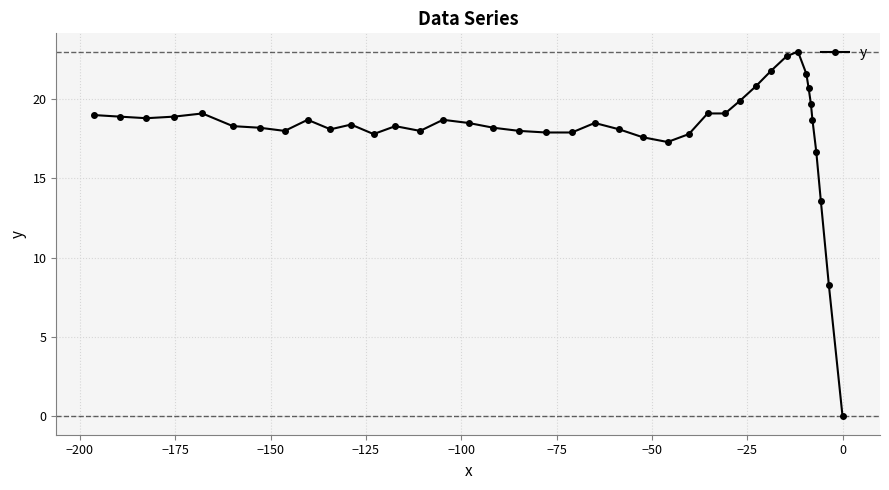

What is the value of the 8th point from the left?

18.0